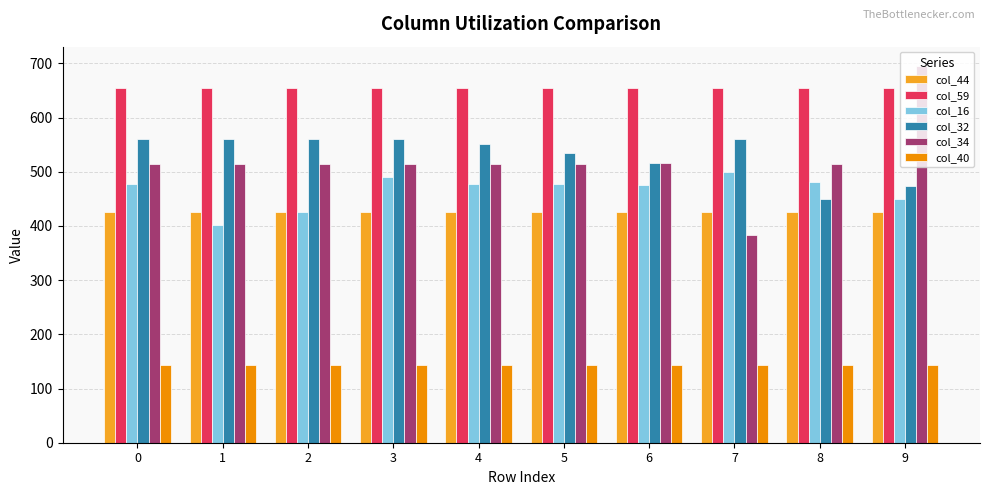

What is the smallest value displayed?

142.8